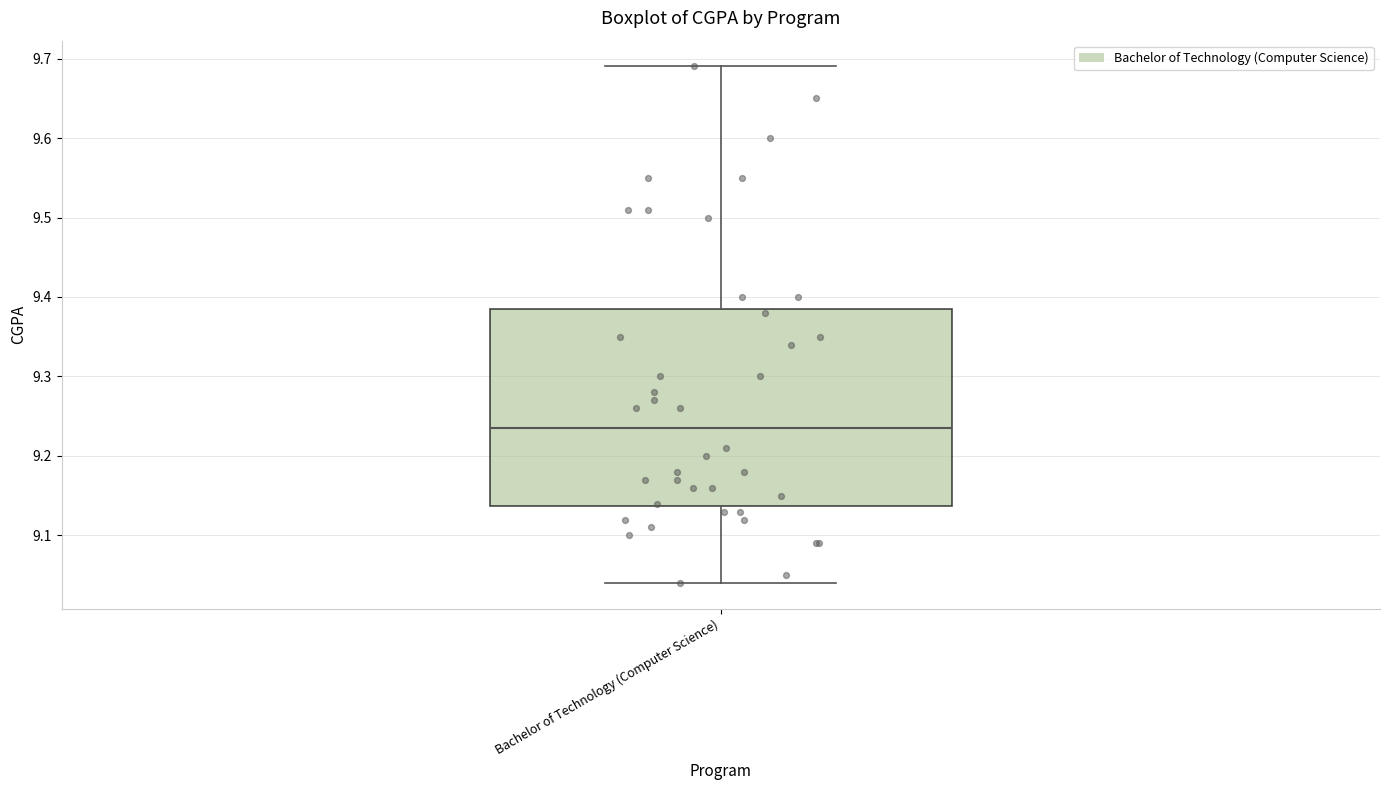

Transcribe this box plot: give where the median line is, the range the box spans, and where the two whiskers end, as read against the y-axis. The values are not printed on the chart, so give them approximately, as read against the axis.

median 9.24, box 9.14 to 9.39, whiskers 9.04 to 9.69